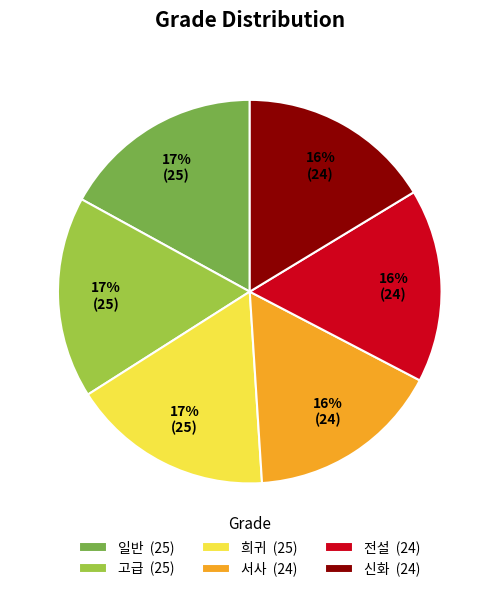

Is it true that 신화 (24) is 16% of the pie?

True